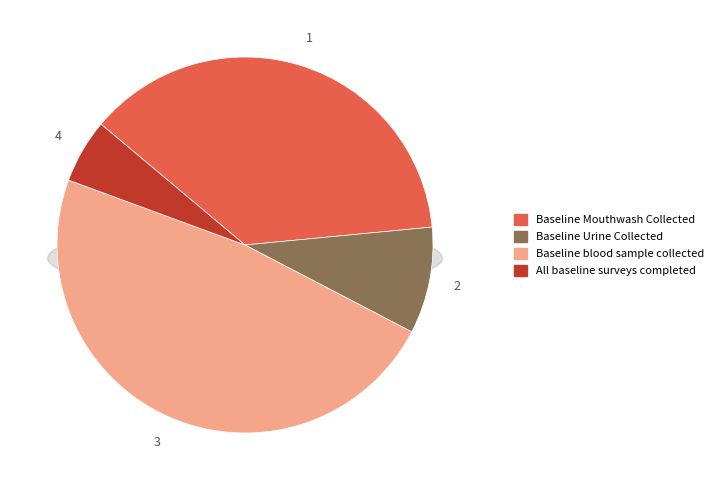

What is the largest slice in the pie chart?

Baseline blood sample collected